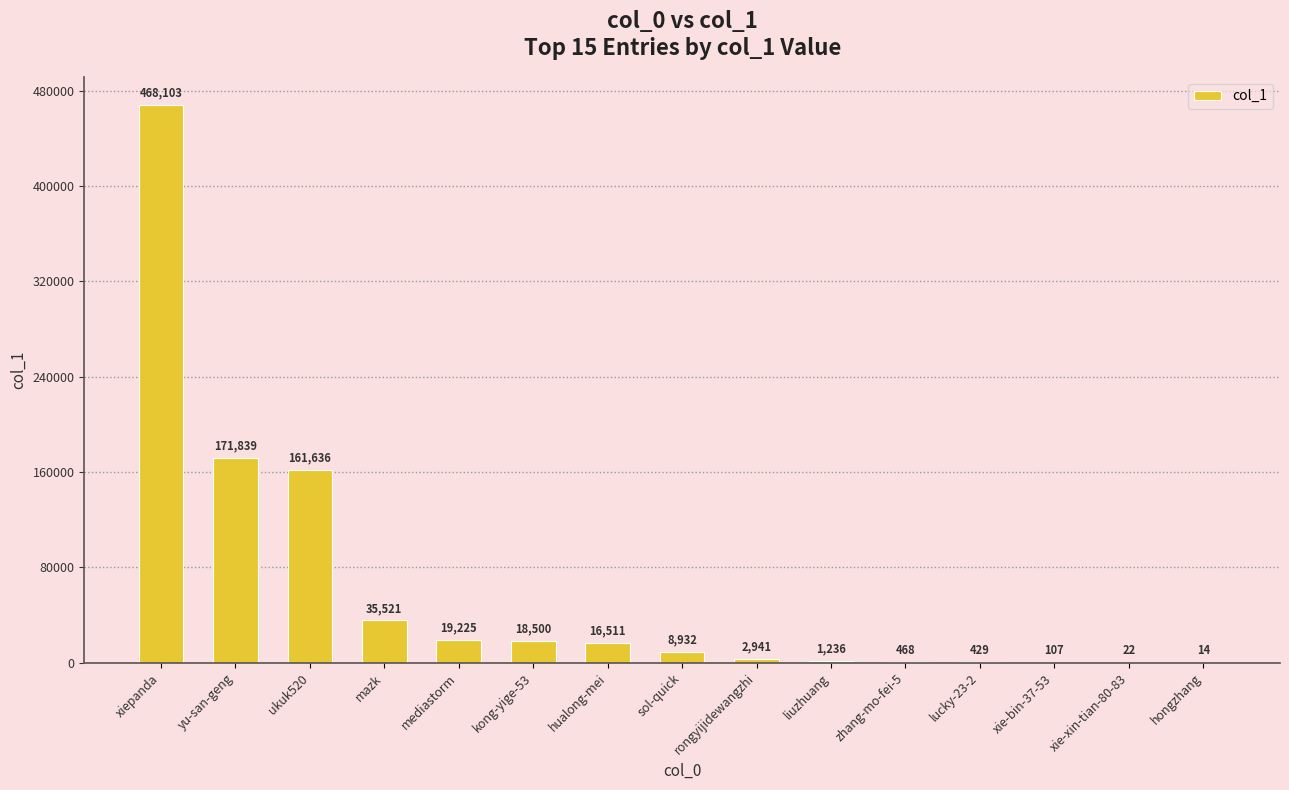

Between kong-yige-53 and rongyijidewangzhi, which is larger?

kong-yige-53